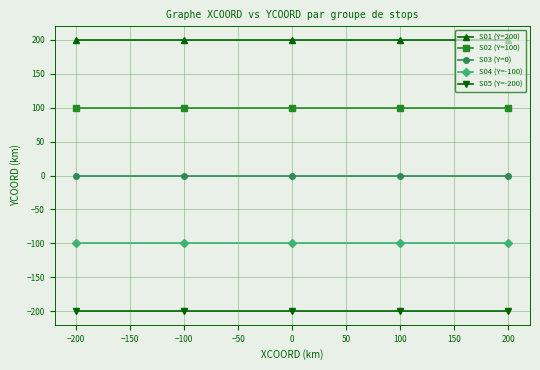

What is the label of the 5th point from the left?

200